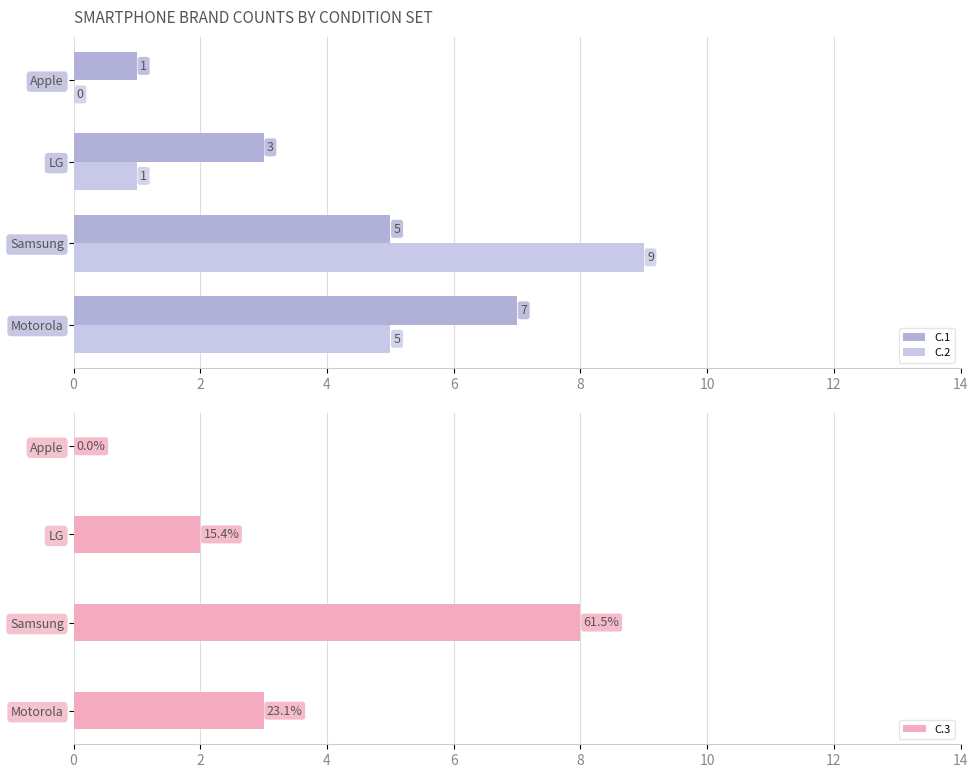

What is the value of the C.1 bar at the 4th from the left?

1